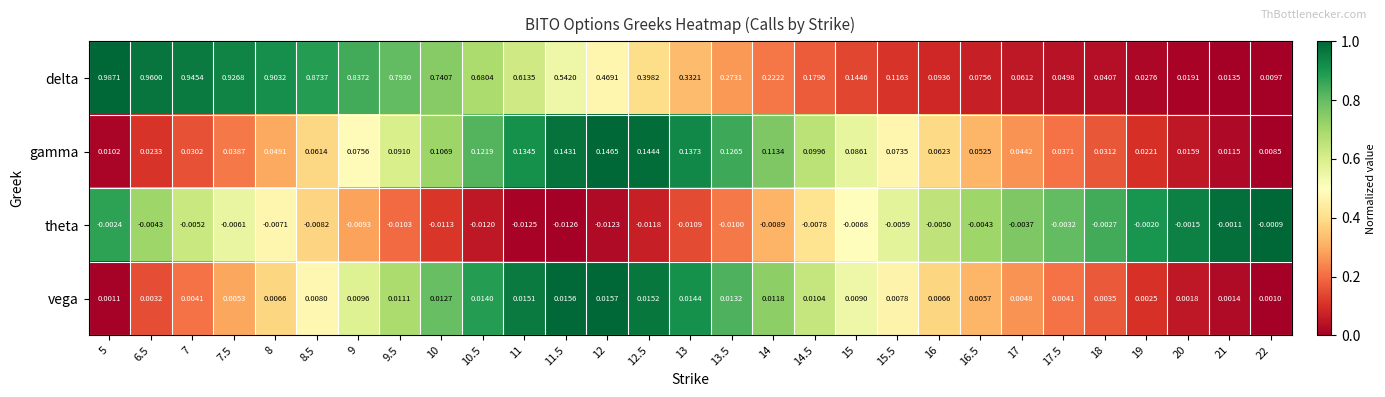

List the series in order of their peak value, lowest first.

theta, vega, gamma, delta